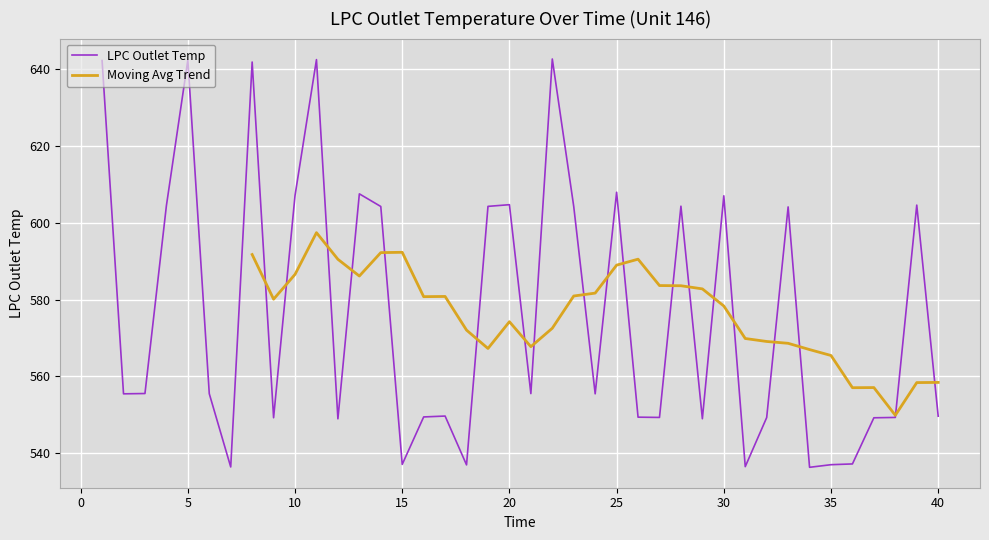

What is the value of the 38th point from the left?

549.3